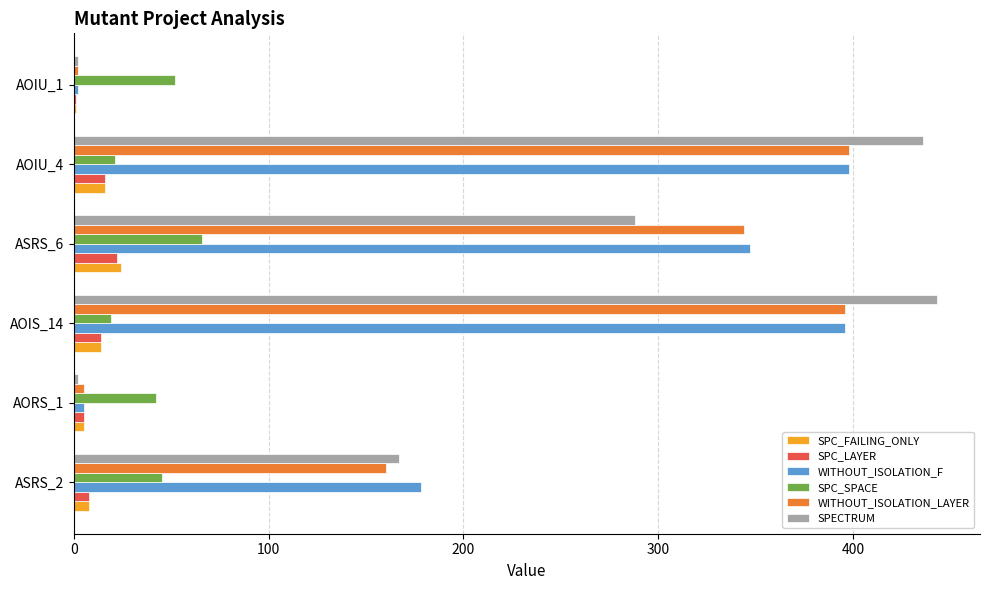

The value of WITHOUT_ISOLATION_LAYER at ASRS_2 is 160. True or false?

True